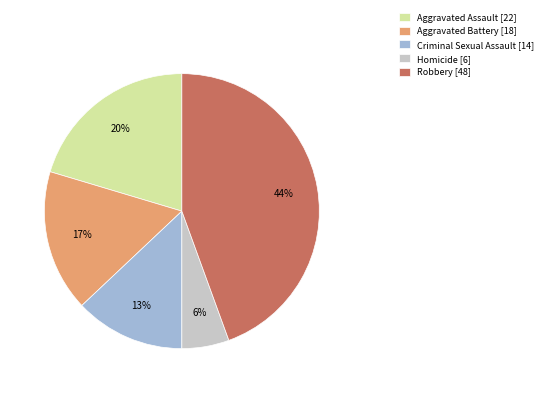

Is it true that Aggravated Battery [18] is 10% of the pie?

False